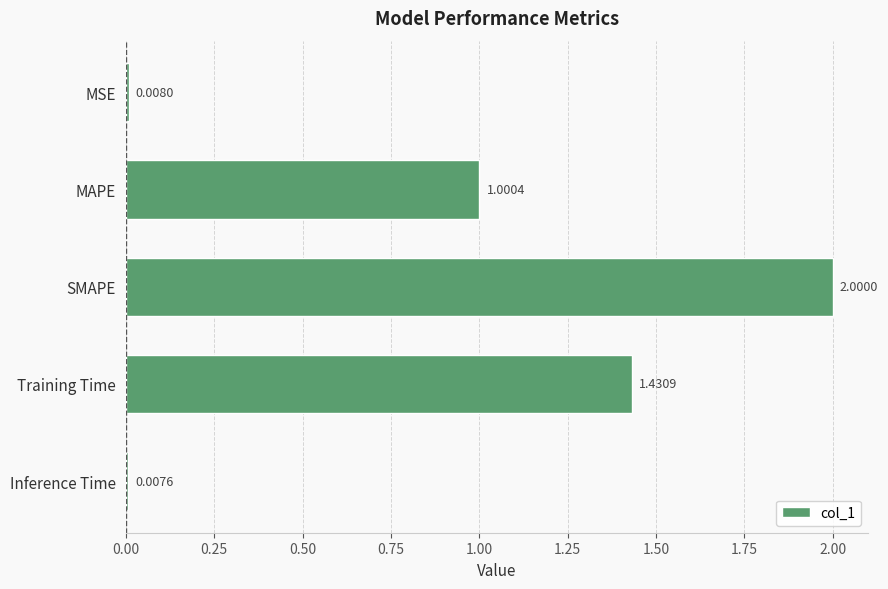

Which has a higher value, Inference Time or SMAPE?

SMAPE